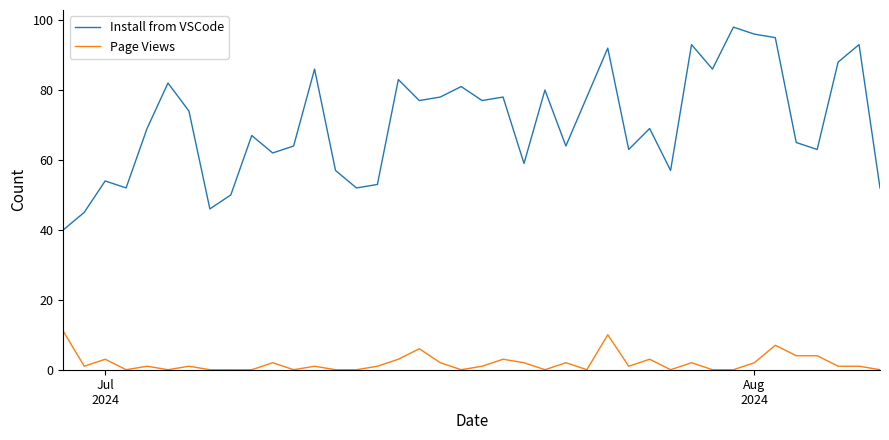

How many distinct data groups are displayed?

2